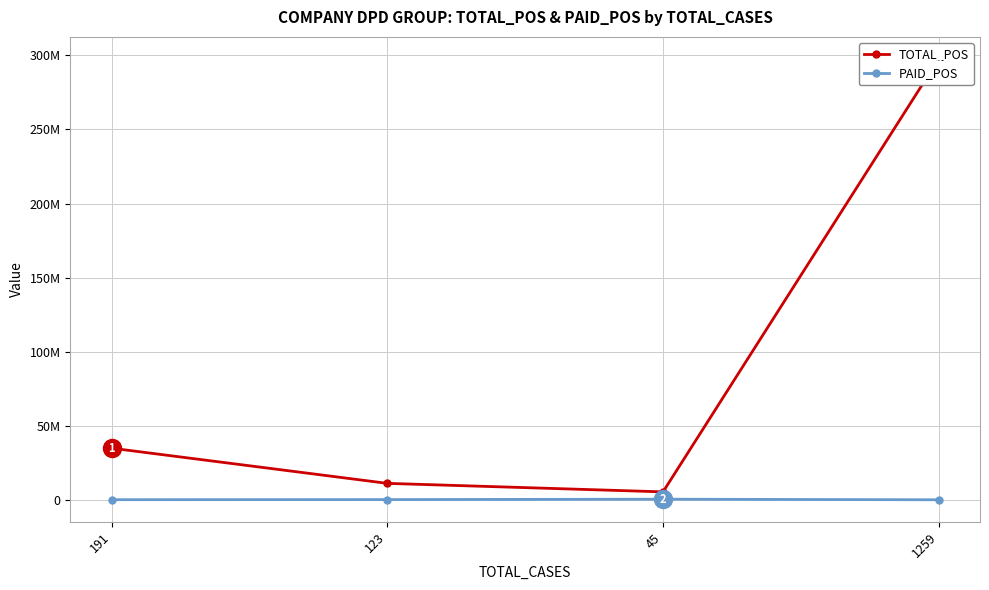

True or false: PAID_POS has more than 1 points higher than both neighbors.

False